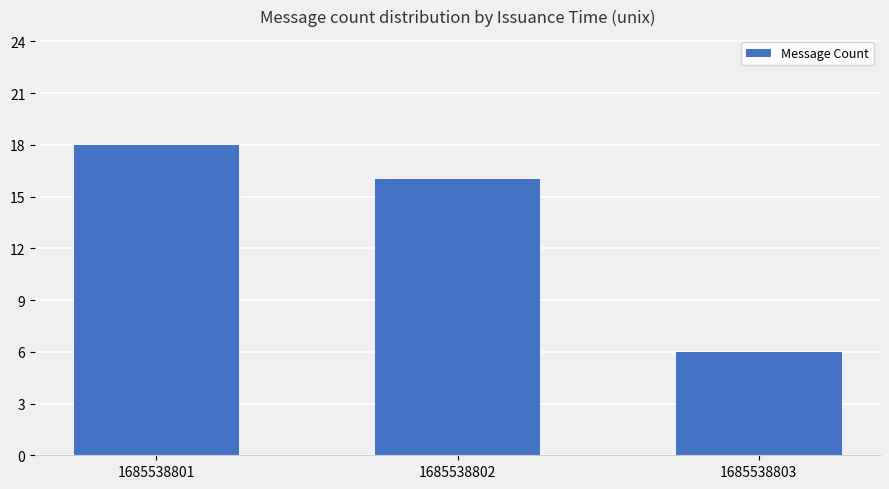

What is the difference between the values at 1685538802 and 1685538803?

10